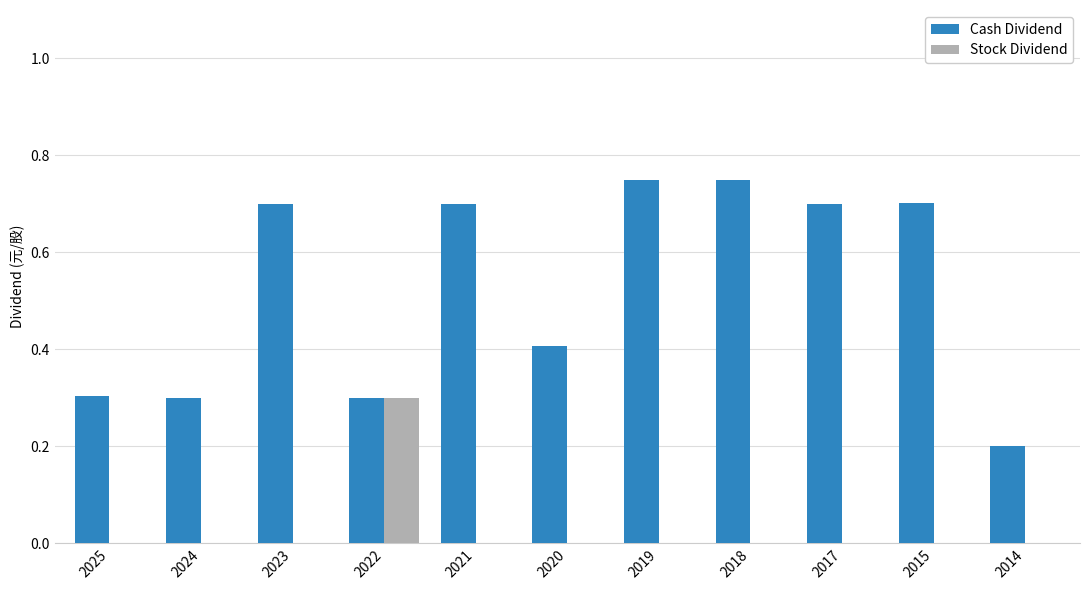

The Stock Dividend series shows 0.2 at 2015. True or false?

False